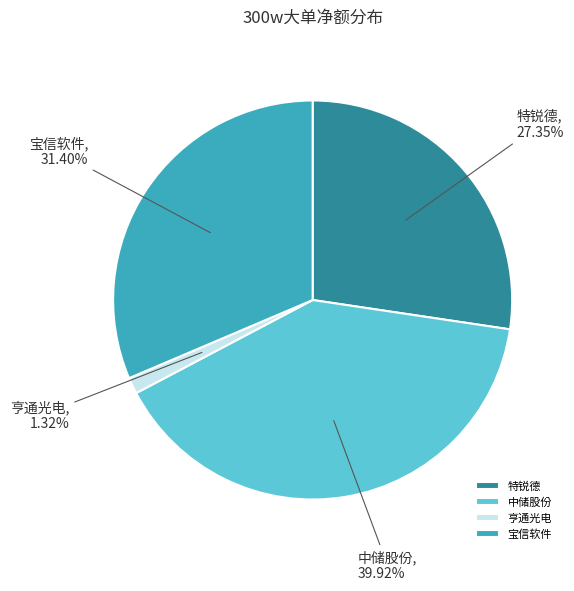

To the nearest percent, what is the average slice percentage?

25%